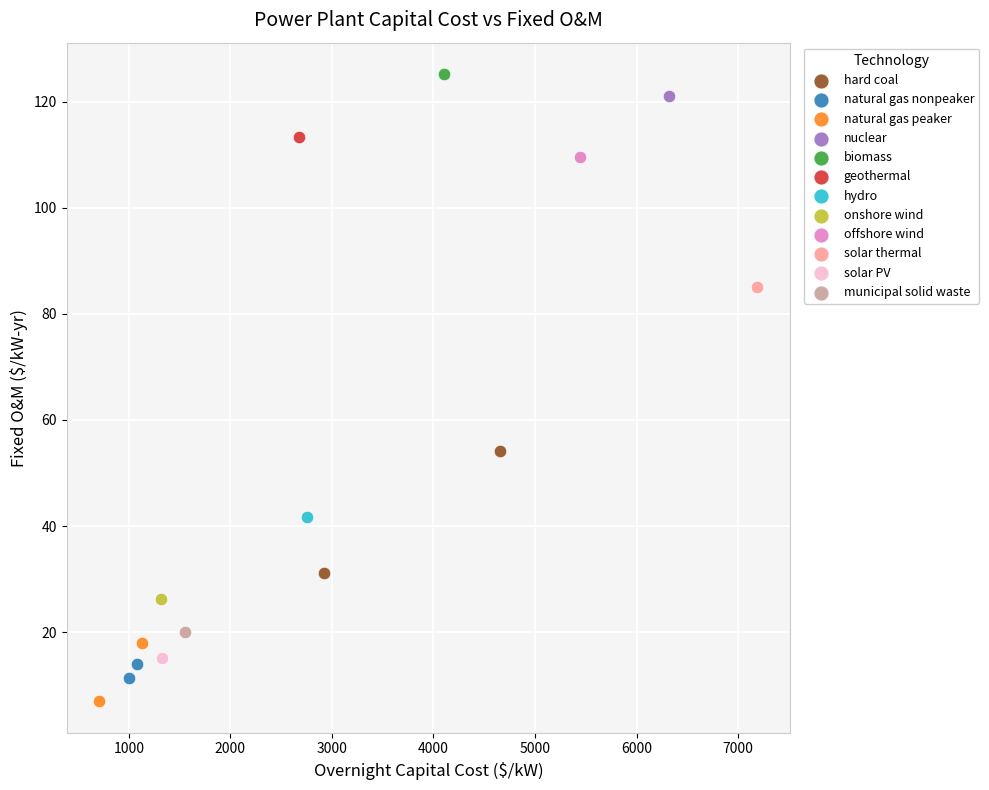

What are all the series names shown in the legend?

hard coal, natural gas nonpeaker, natural gas peaker, nuclear, biomass, geothermal, hydro, onshore wind, offshore wind, solar thermal, solar PV, municipal solid waste